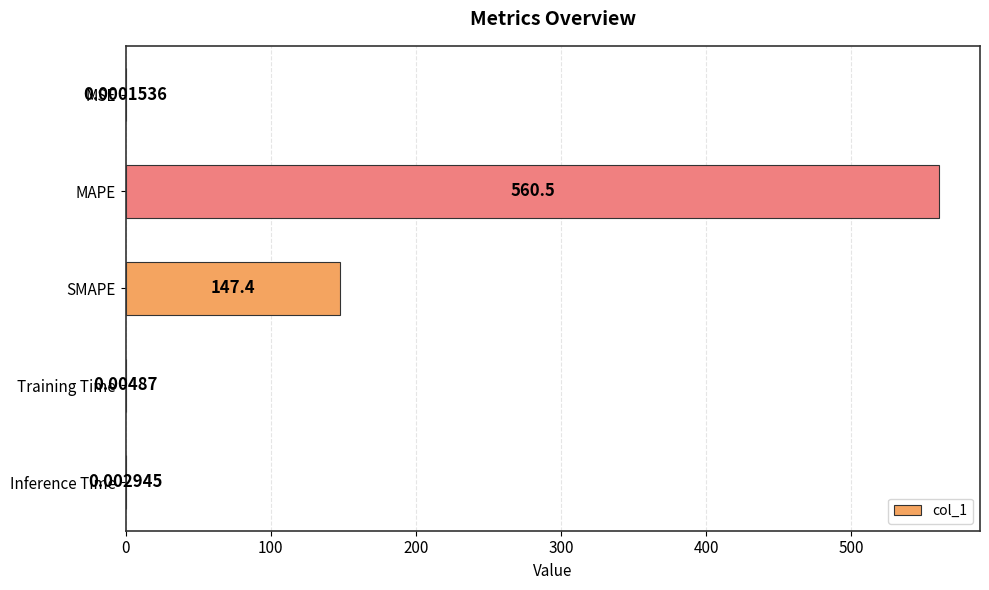

Which category has the highest value across all series?

MAPE